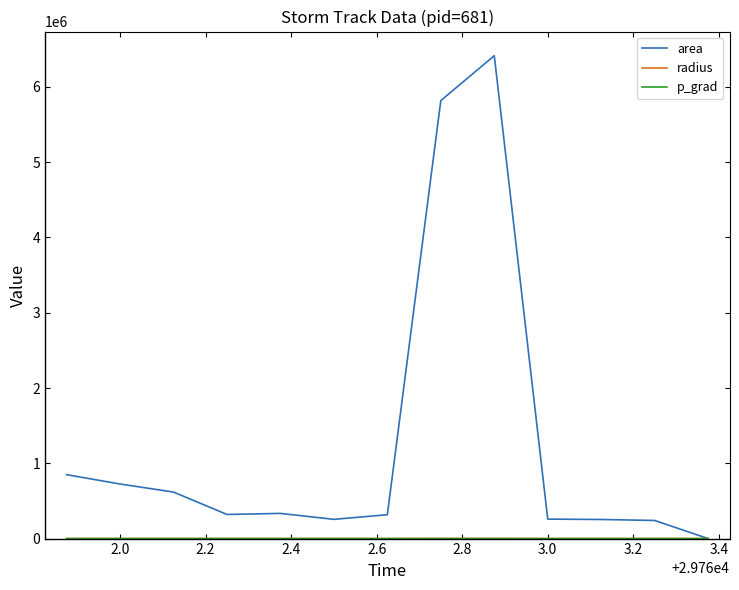

Which series has the largest total across all categories?

area